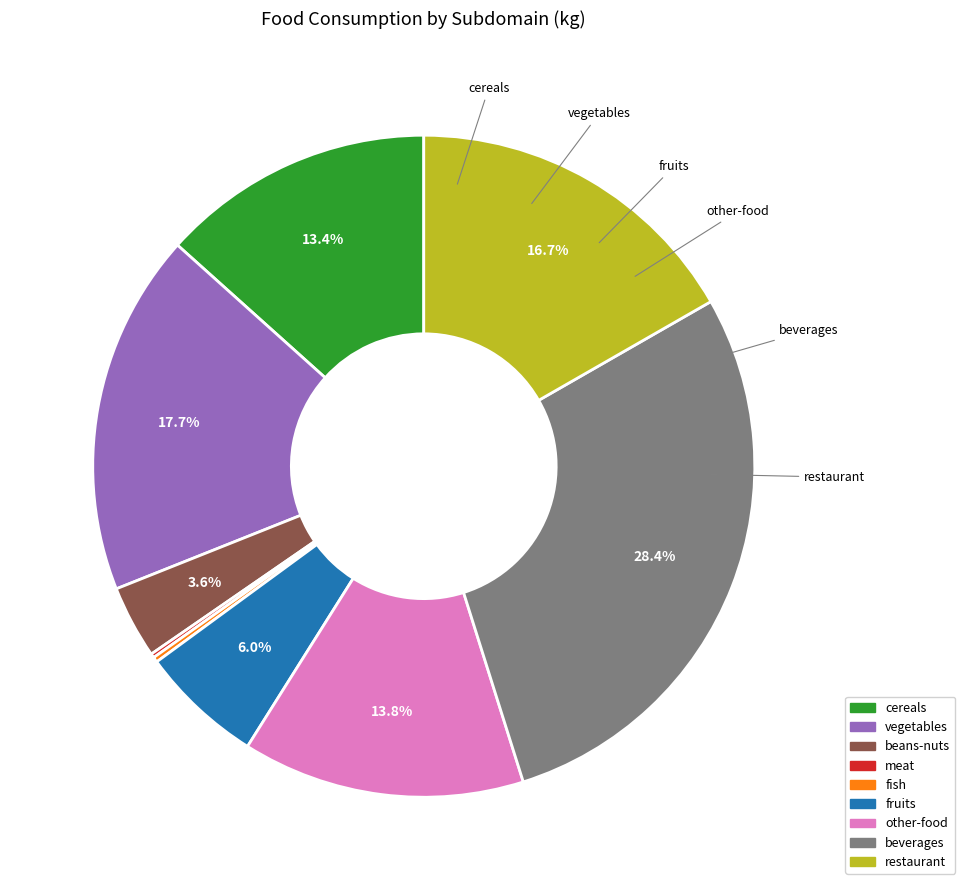

Is there any slice that represents more than half of the pie?

No